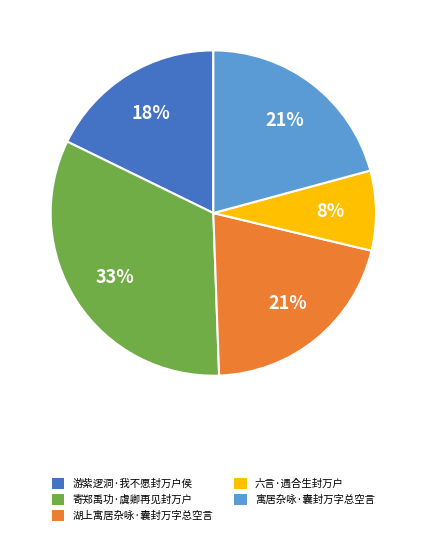

Approximately how many times larger is the value at 游紫逻洞·我不愿封万户侯 compared to 寄郑禹功·虞卿再见封万户?

0.5